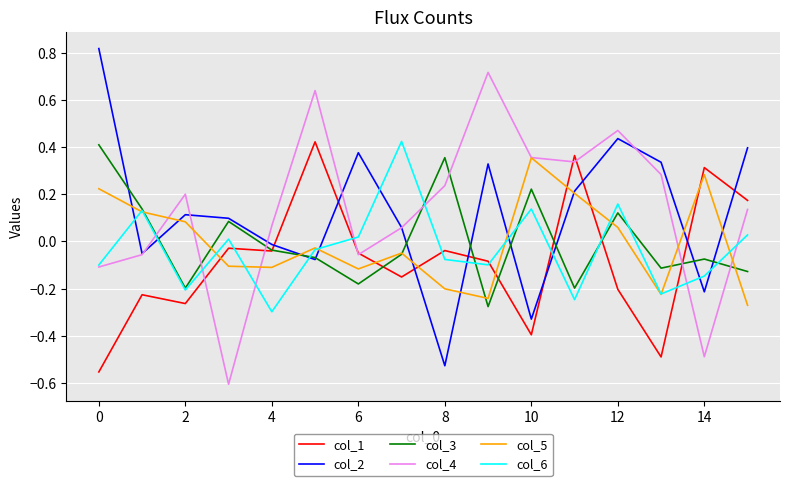

True or false: col_5 and col_1 intersect in this chart.

True